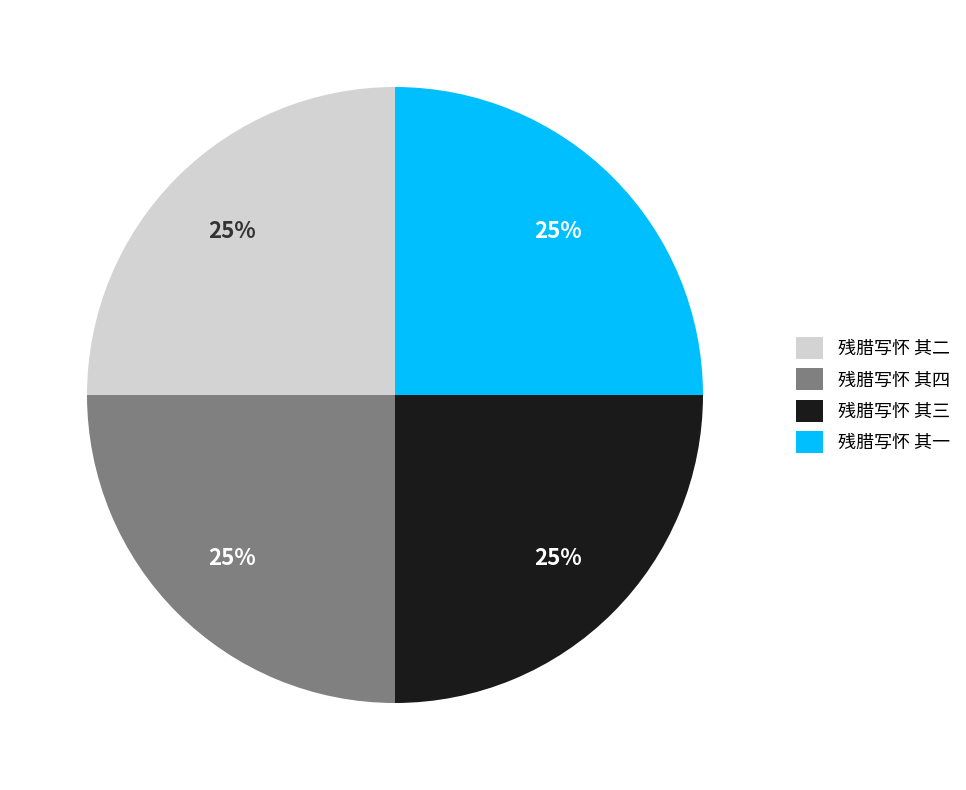

What is the ratio of the value at 残腊写怀 其四 to the value at 残腊写怀 其一?

1.0